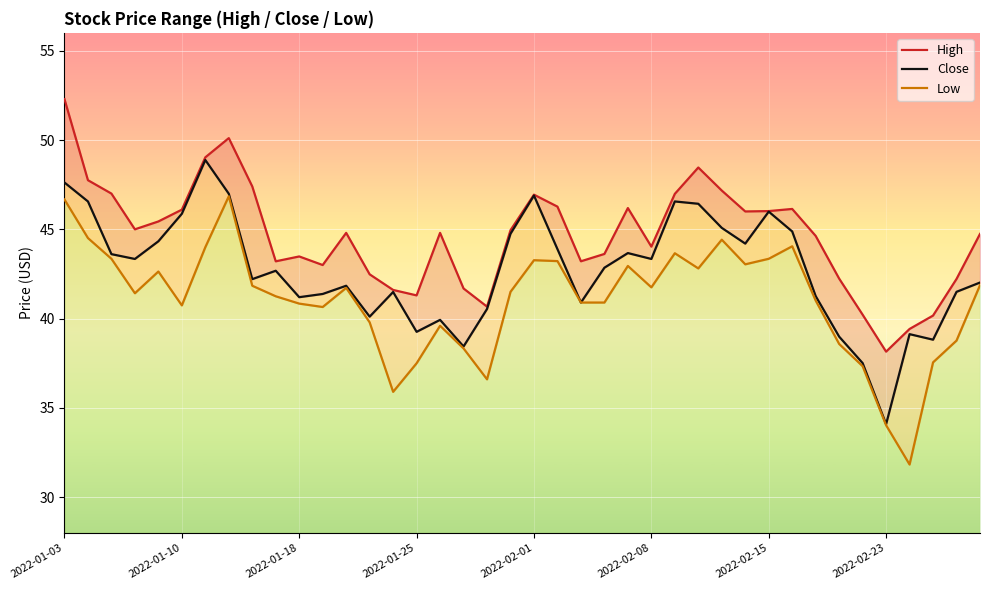

What is the average value of the Low series?

41.0